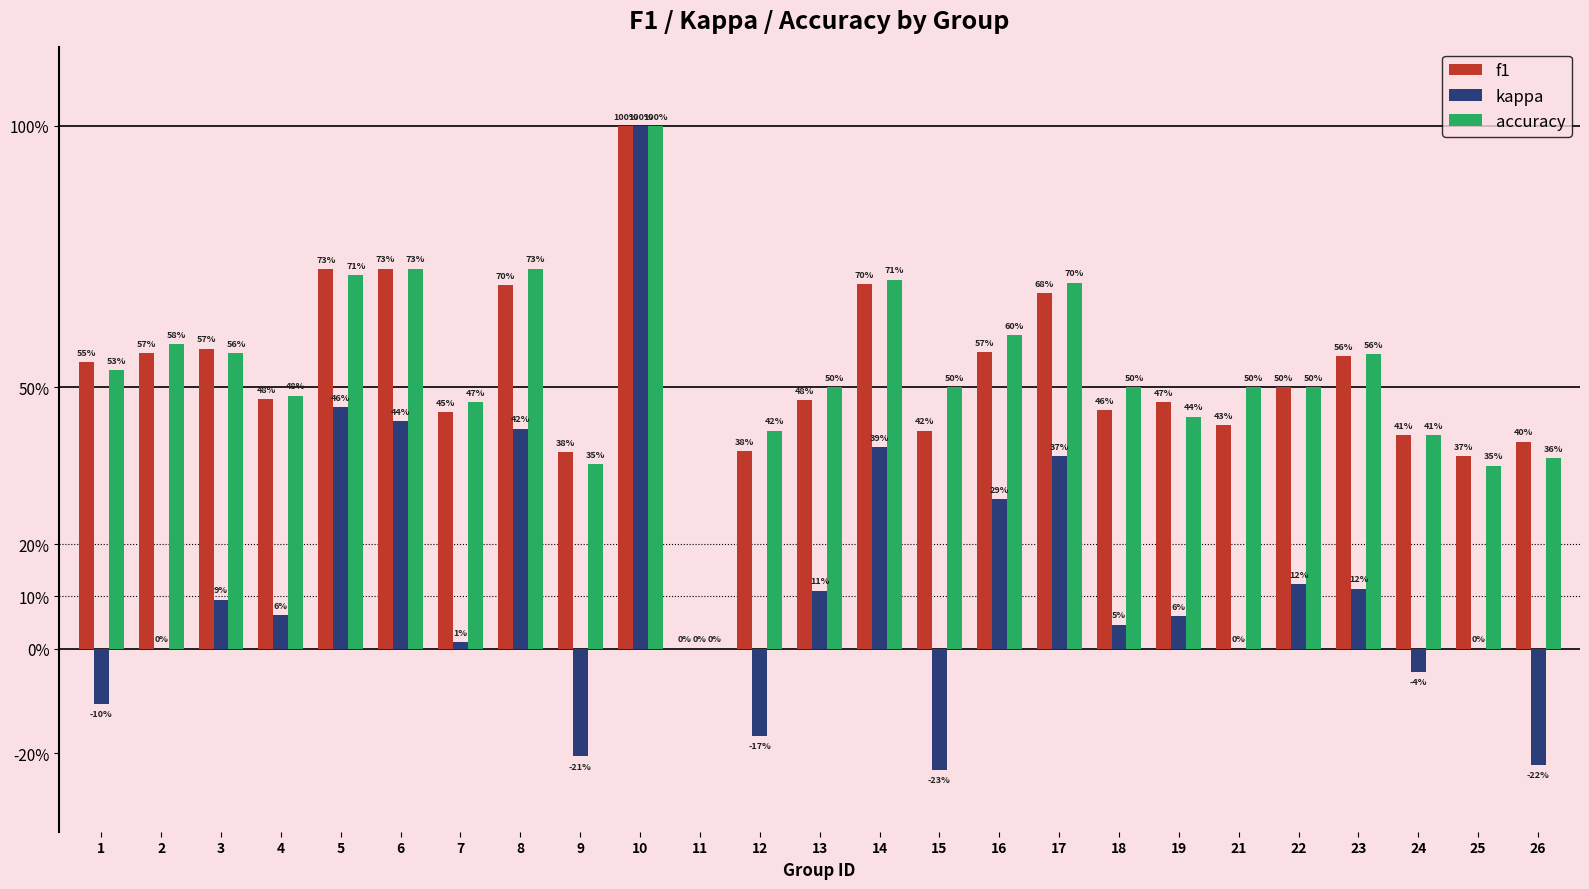

Which series has the largest total across all categories?

accuracy